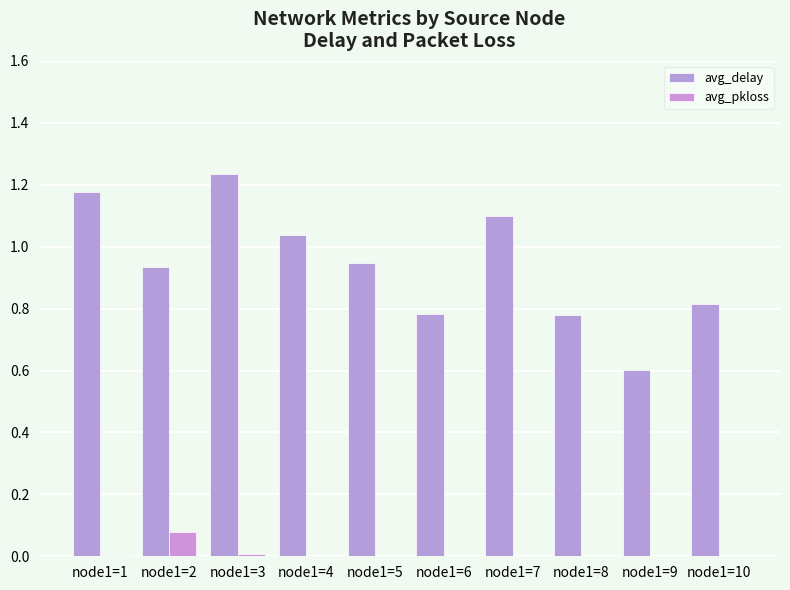

What is the sum of the avg_delay values at node1=1 and node1=9?

1.8